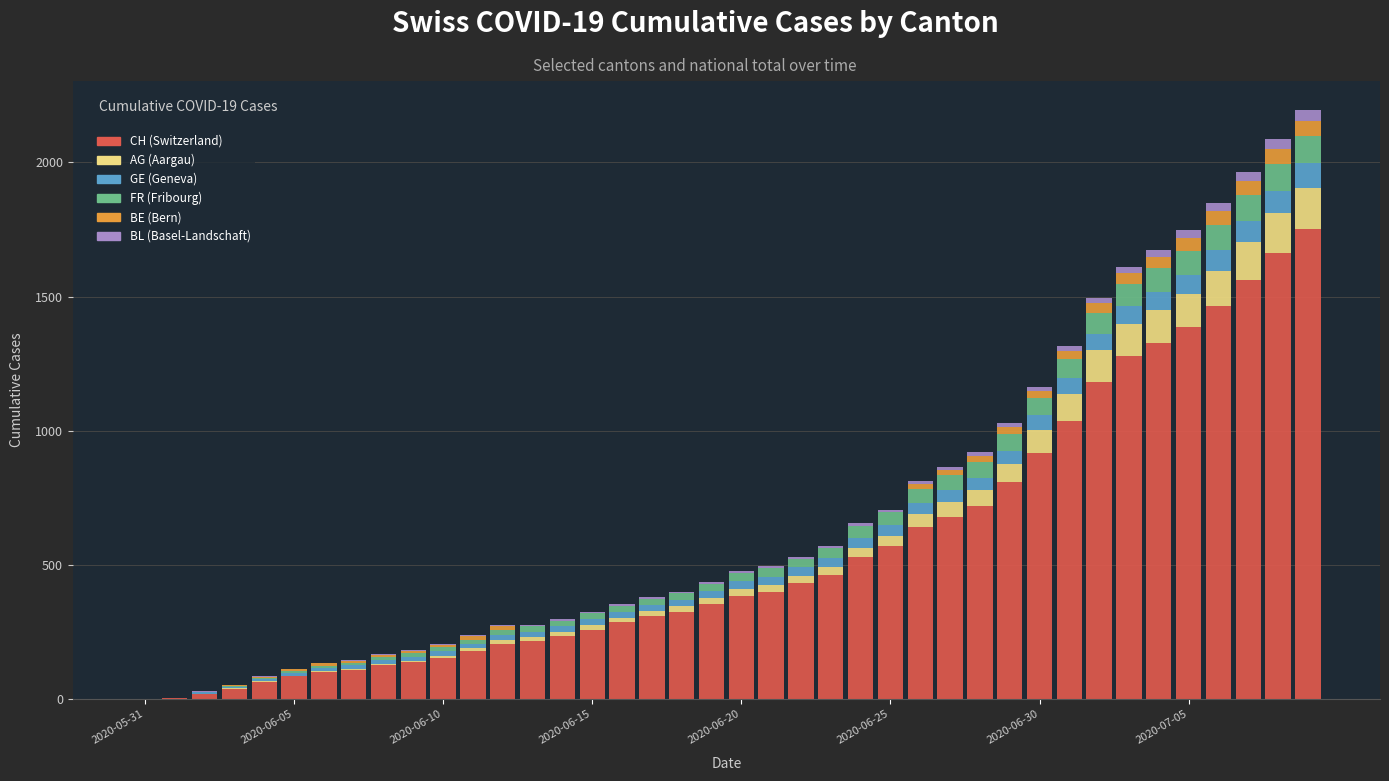

Does the chart contain stacked bars?

Yes